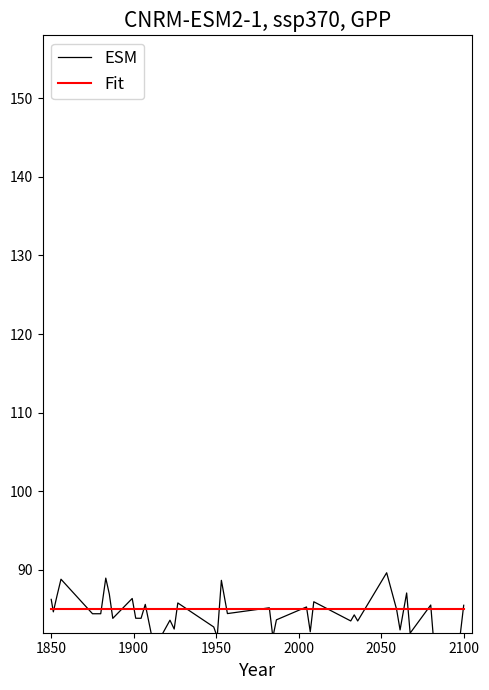

How many series are shown in this chart?

2